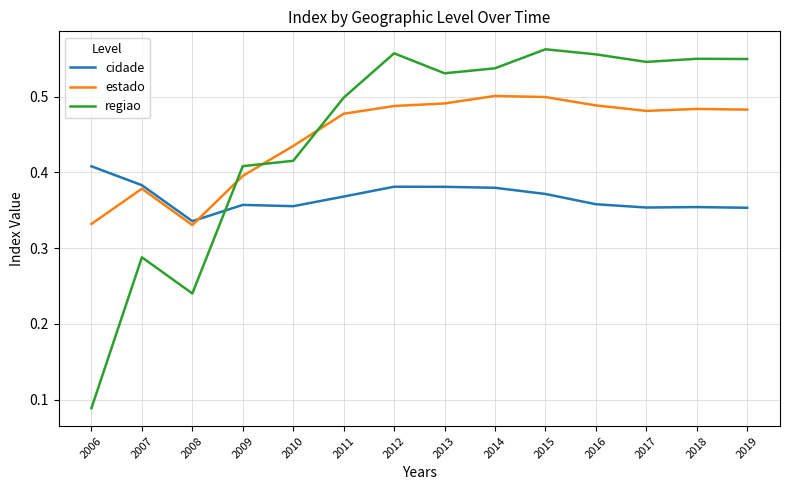

What is the sum of all estado values?

6.3